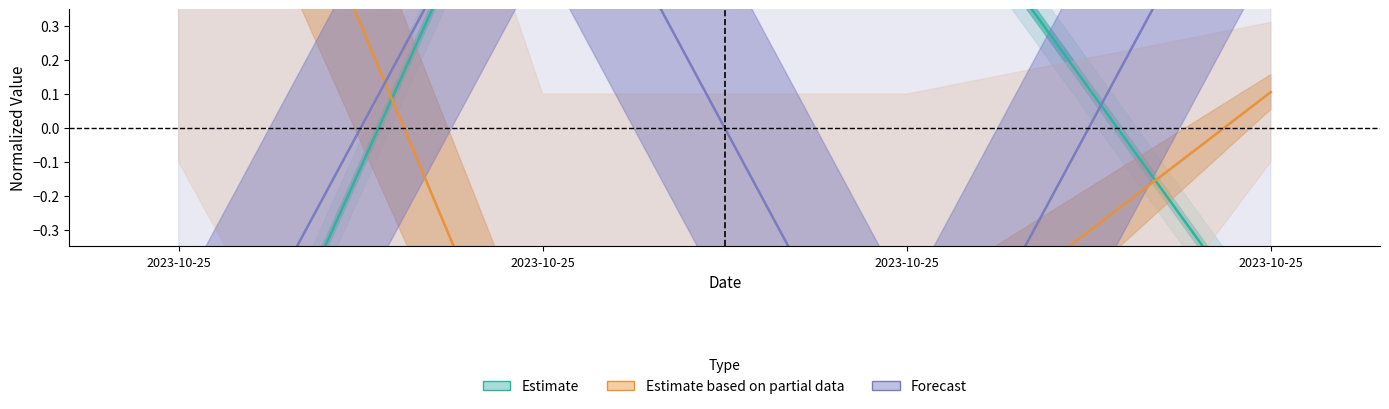

What is the maximum value shown in the chart?

1.6